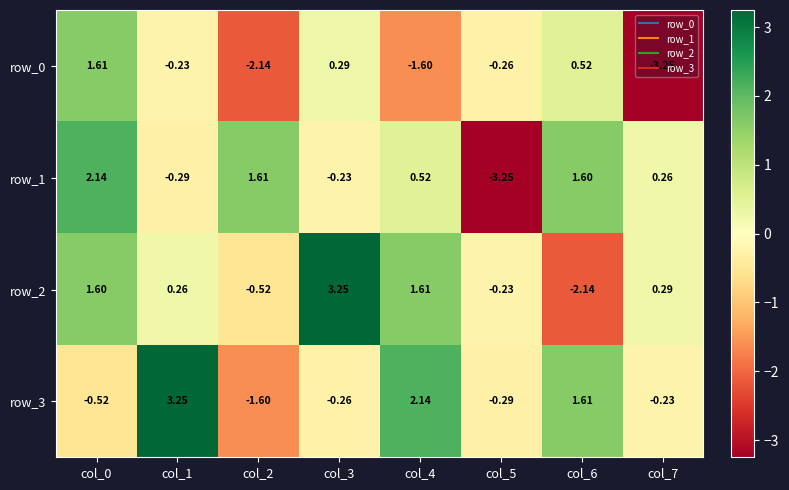

Rank the series at col_5 from lowest to highest value.

row_1, row_3, row_0, row_2